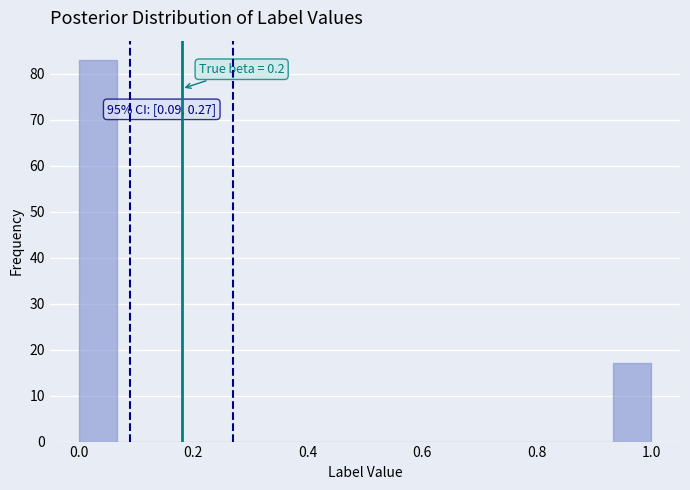

Read against the x-axis, roughly where is the centre of the tallest bar?

0.04